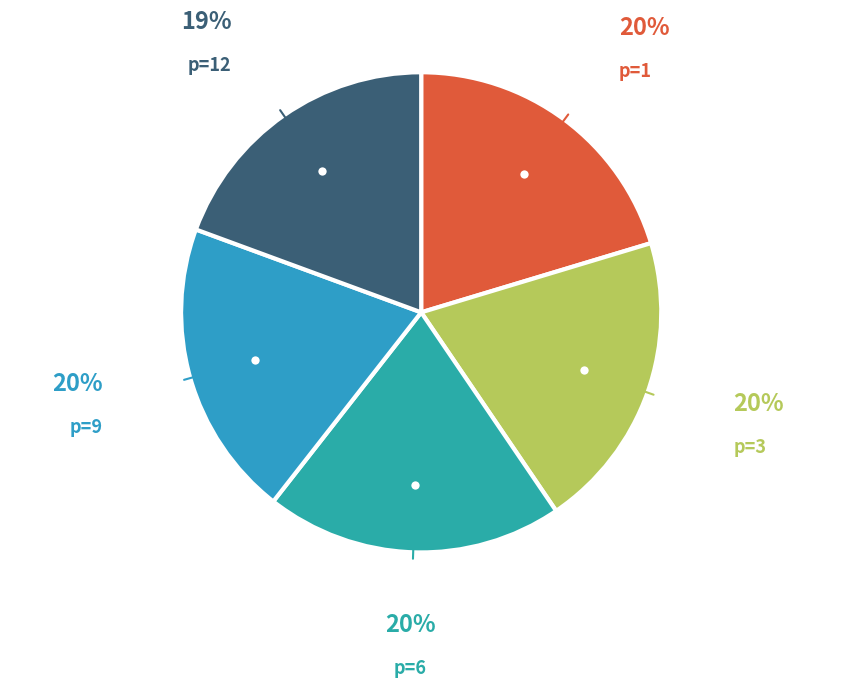

What is the largest slice in the pie chart?

p=1